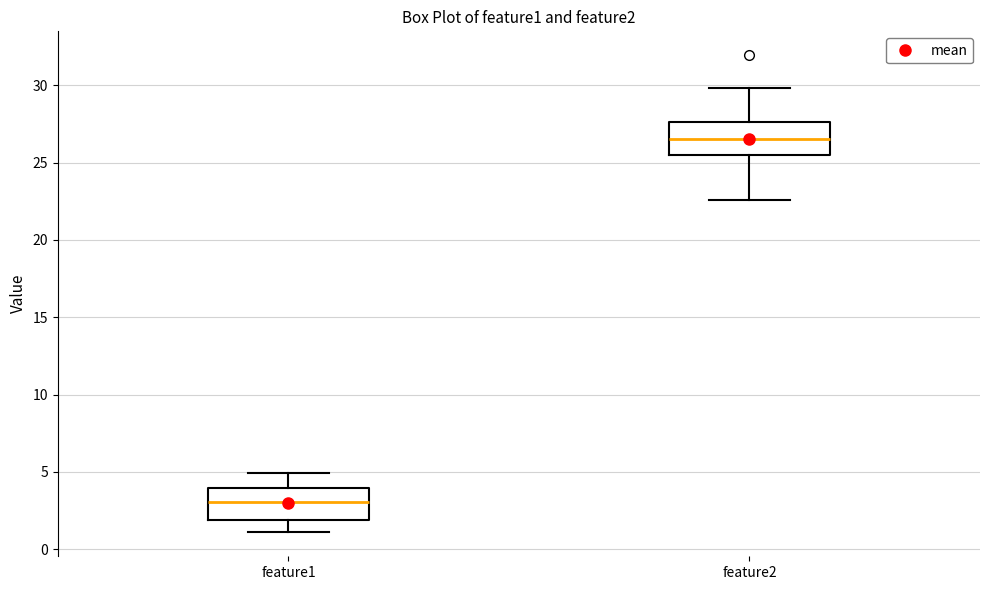

Reading left to right, read every box against the y-axis: the position of its median line, the range the box covers, and the ends of its whiskers. The values are not printed on the chart, so give them approximately, as read against the axis.

feature1: median 3.0, box 2.0 to 4.0, whiskers 1.0 to 5.0
feature2: median 26.5, box 25.5 to 27.5, whiskers 22.5 to 30.0